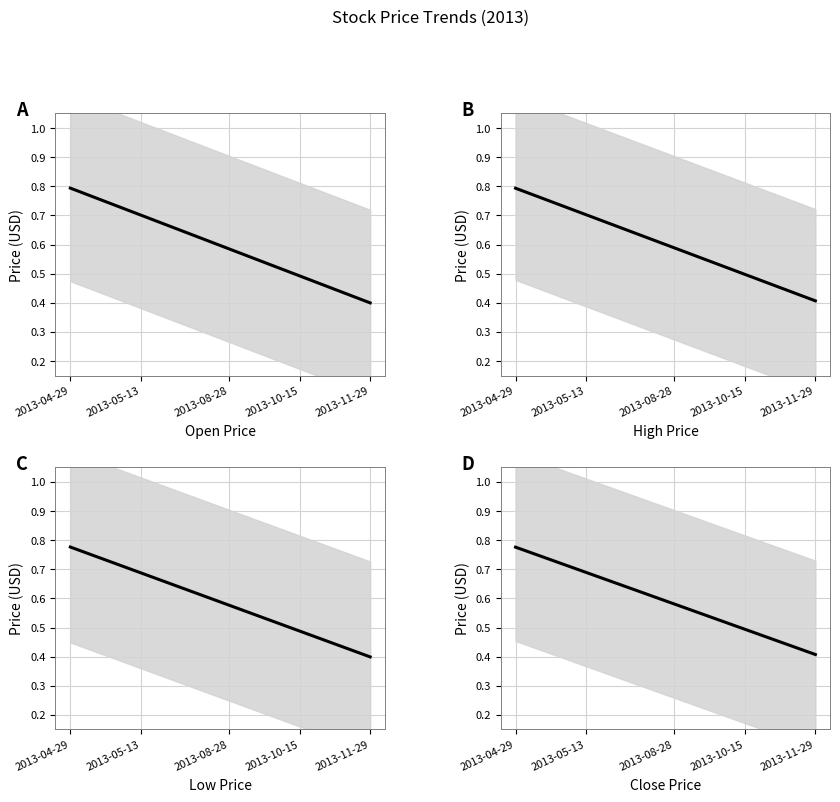

What is the sum of all Open values?

10.7